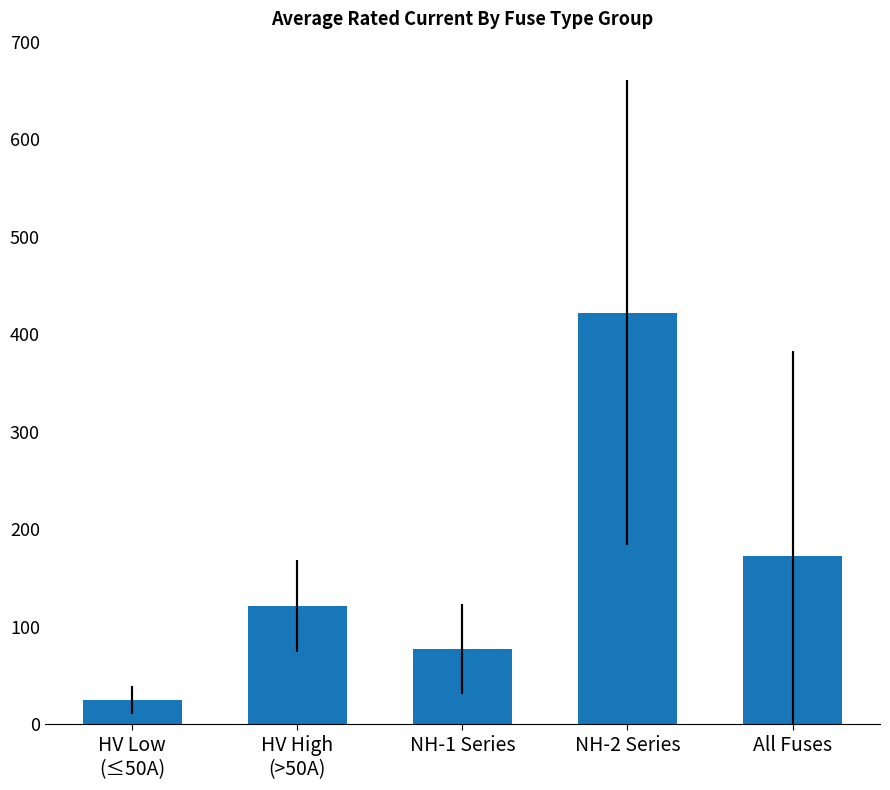

At which category does the chart reach its minimum across all series?

HV Low
(≤50A)